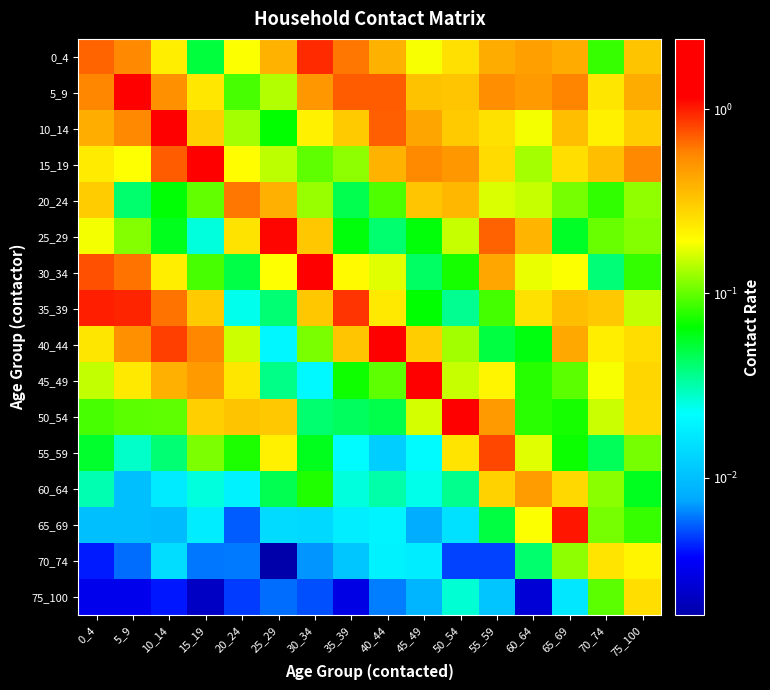

What is the difference between the highest and lowest values at 50_54?

1.2